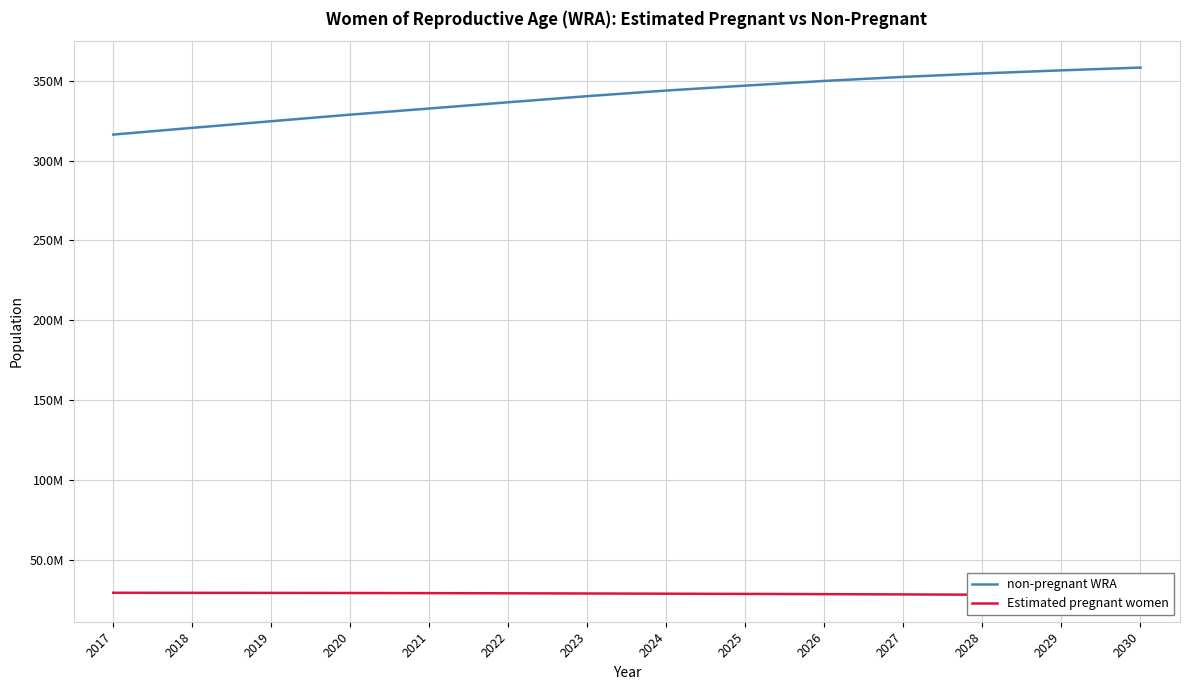

Is this an area chart (filled region under the line)?

No